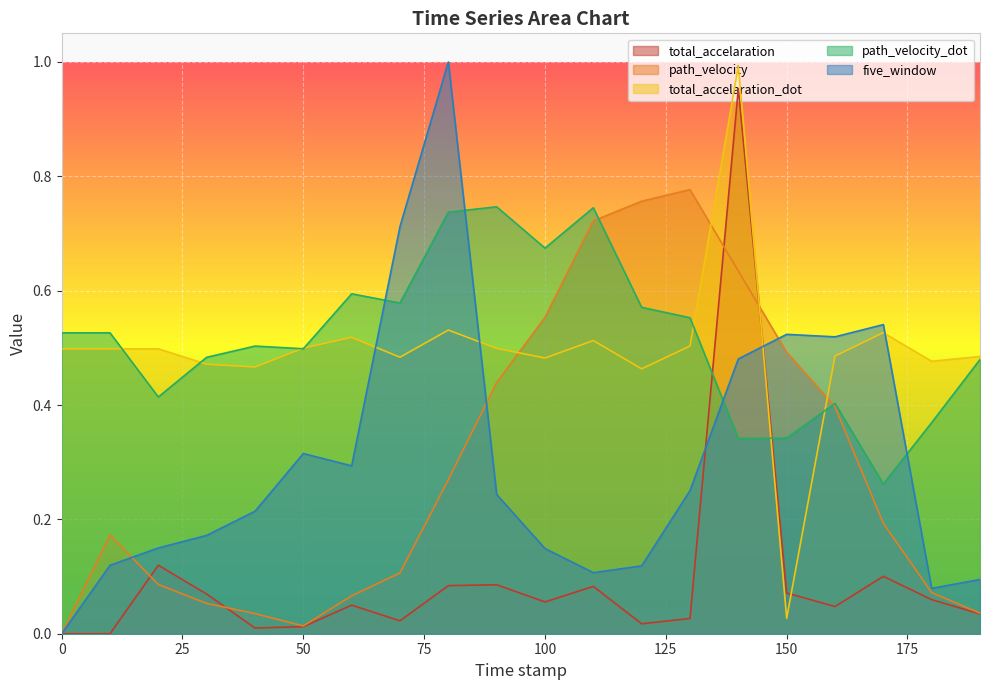

Reading left to right, extract all data points from this chart.

total_accelaration: 0.0	0.0	0.1	0.1	0.0	0.0	0.1	0.0	0.1	0.1	0.1	0.1	0.0	0.0	1.0	0.1	0.0	0.1	0.1	0.0
path_velocity: 0.0	0.2	0.1	0.1	0.0	0.0	0.1	0.1	0.3	0.4	0.6	0.7	0.8	0.8	0.6	0.5	0.4	0.2	0.1	0.0
total_accelaration_dot: 0.5	0.5	0.5	0.5	0.5	0.5	0.5	0.5	0.5	0.5	0.5	0.5	0.5	0.5	1.0	0.0	0.5	0.5	0.5	0.5
path_velocity_dot: 0.5	0.5	0.4	0.5	0.5	0.5	0.6	0.6	0.7	0.7	0.7	0.7	0.6	0.6	0.3	0.3	0.4	0.3	0.4	0.5
five_window: 0.0	0.1	0.1	0.2	0.2	0.3	0.3	0.7	1.0	0.2	0.1	0.1	0.1	0.3	0.5	0.5	0.5	0.5	0.1	0.1